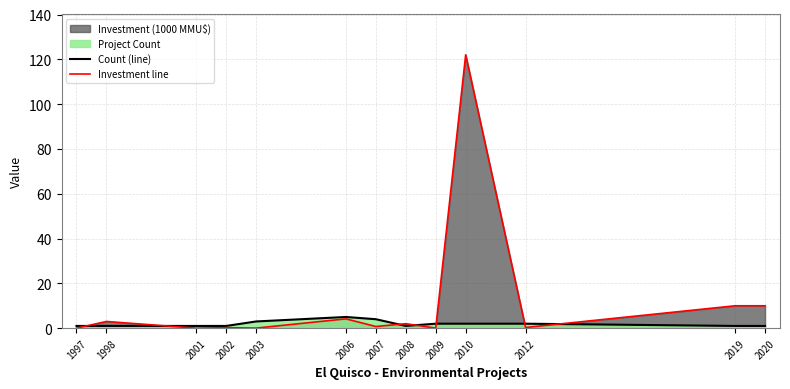

Does the chart display data point markers on the line(s)?

No